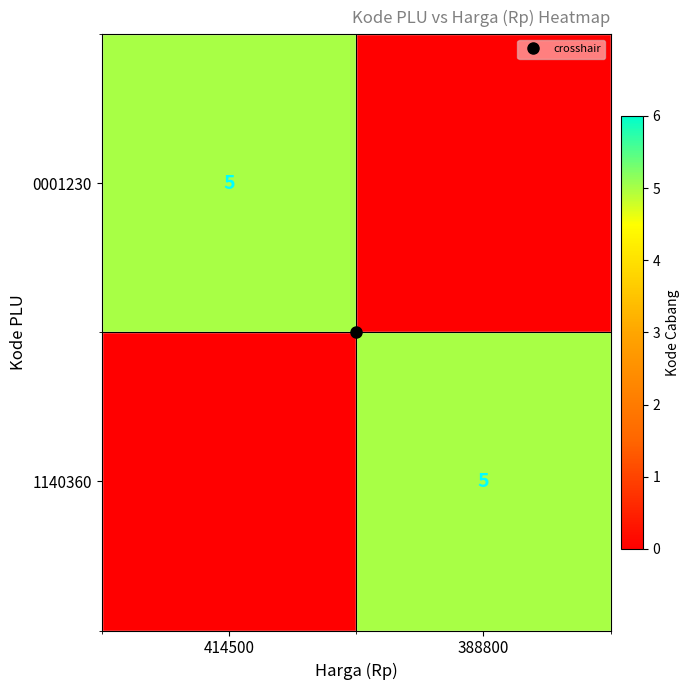

Which series has the largest total across all categories?

0001230